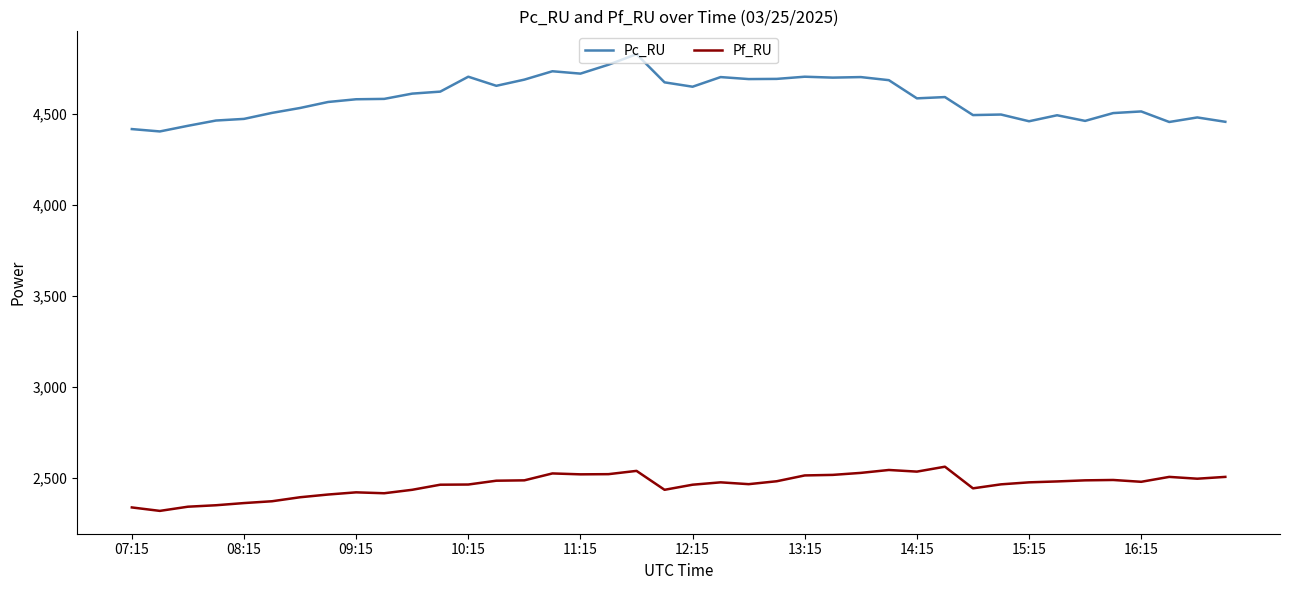

How many lines are shown in the chart?

2